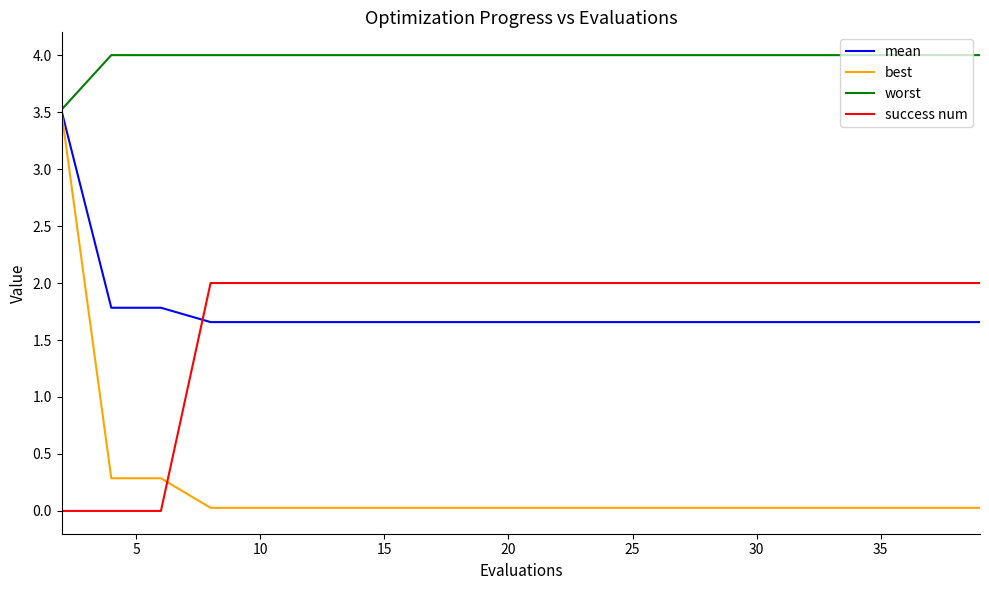

True or false: success num and best intersect in this chart.

True